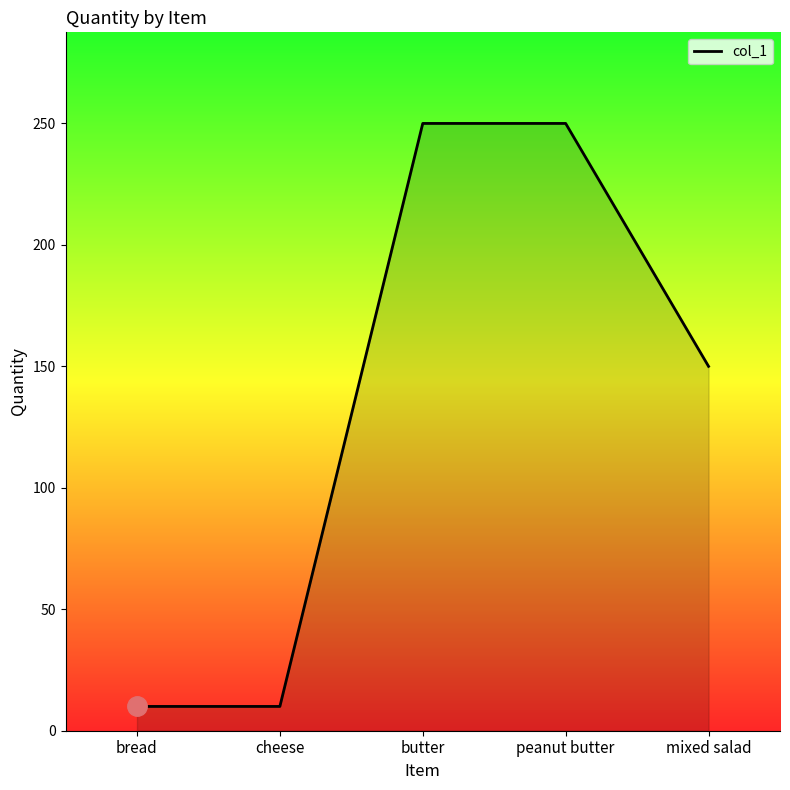

True or false: there are more than 2 points higher than both neighbors.

False